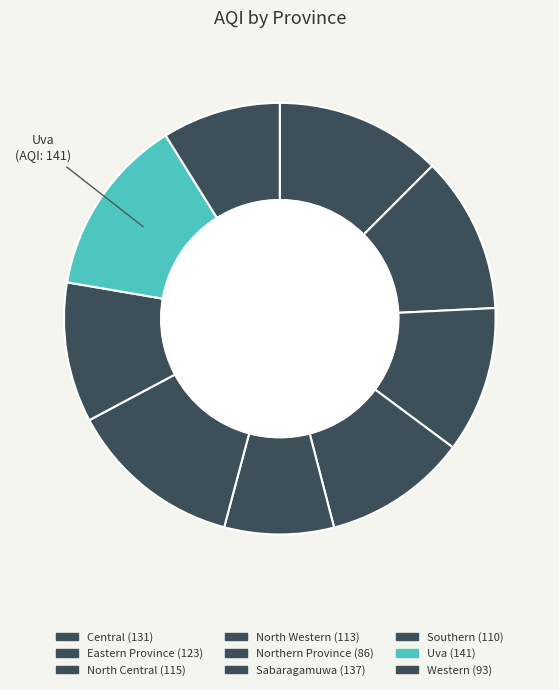

Does Western account for over 50% of the chart?

No